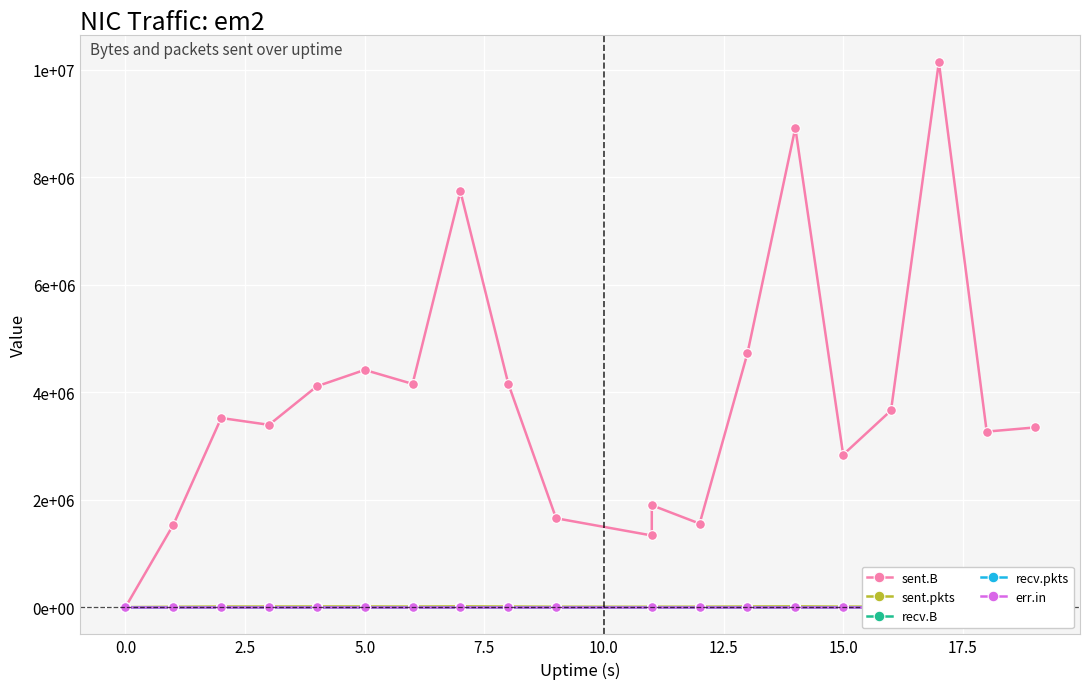

What is the label of the 6th point from the right?

14